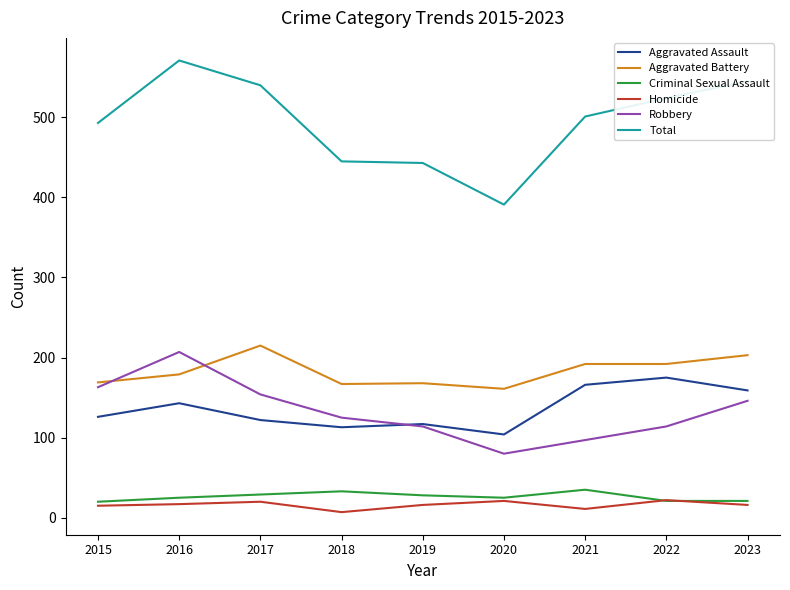

At which label does Aggravated Battery reach its minimum?

2020